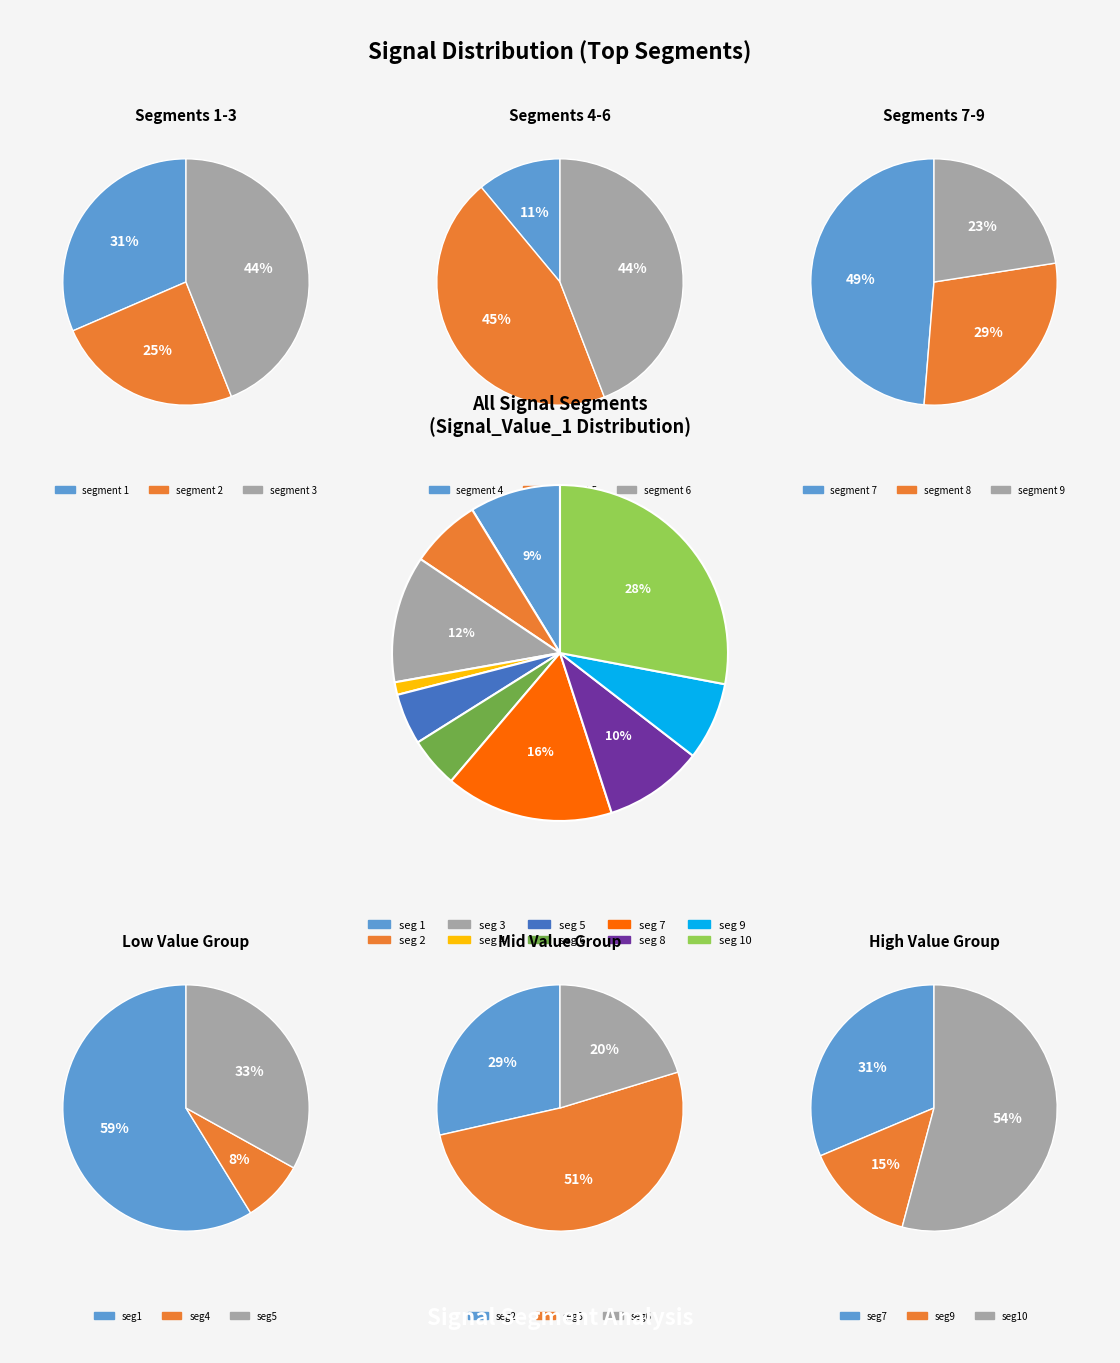

Between signal segment 5 and signal segment 8, which is larger?

signal segment 8